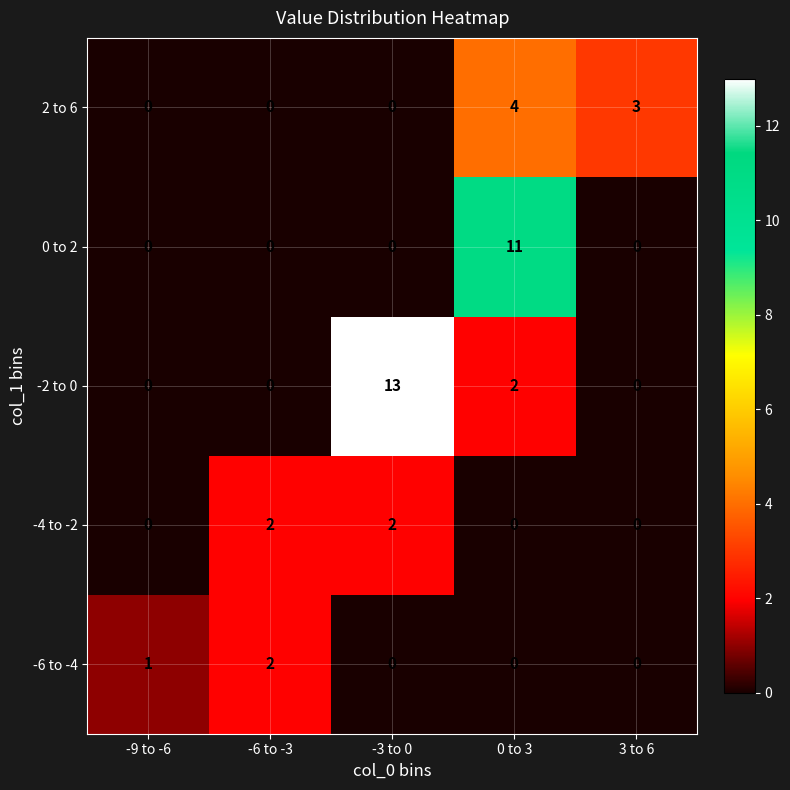

At which label is -2 to 0 closest to 6?

0 to 3